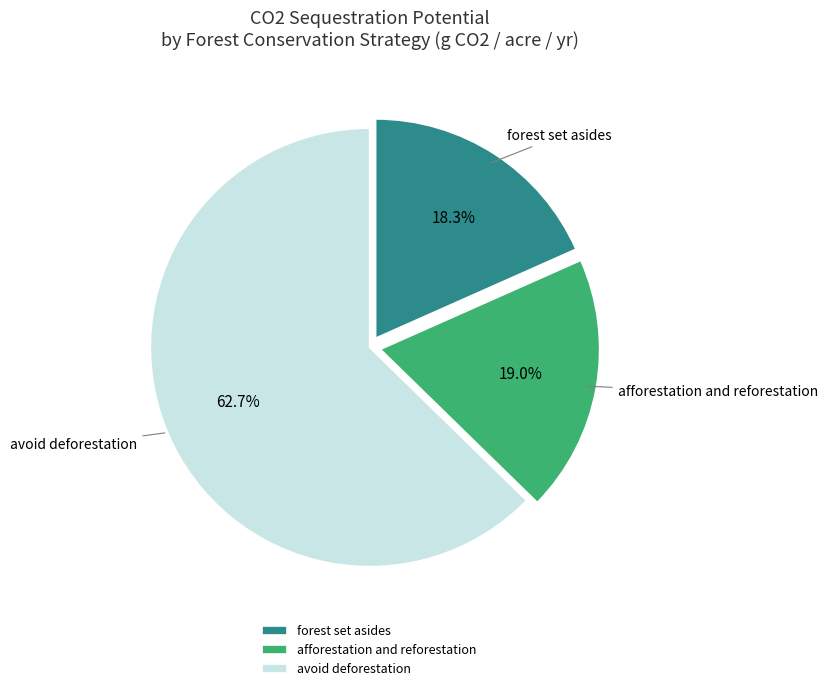

Does forest set asides represent more than half of the total?

No